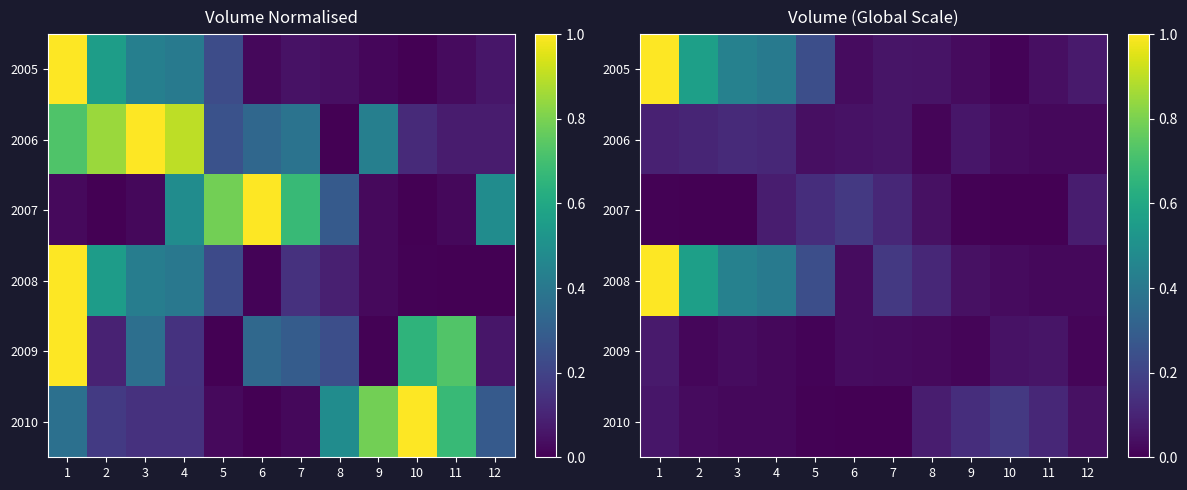

List the labels in order of 2009 value, largest first.

1, 11, 10, 3, 6, 7, 8, 4, 2, 12, 9, 5